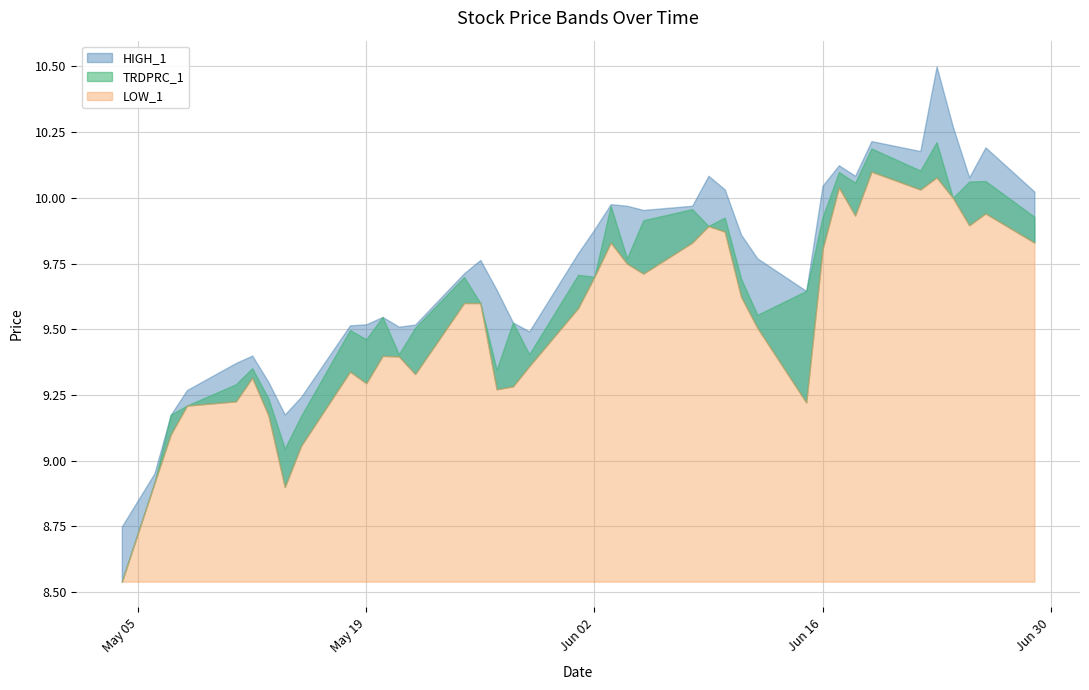

Where is HIGH_1 nearest to the value 9?

2020-05-06